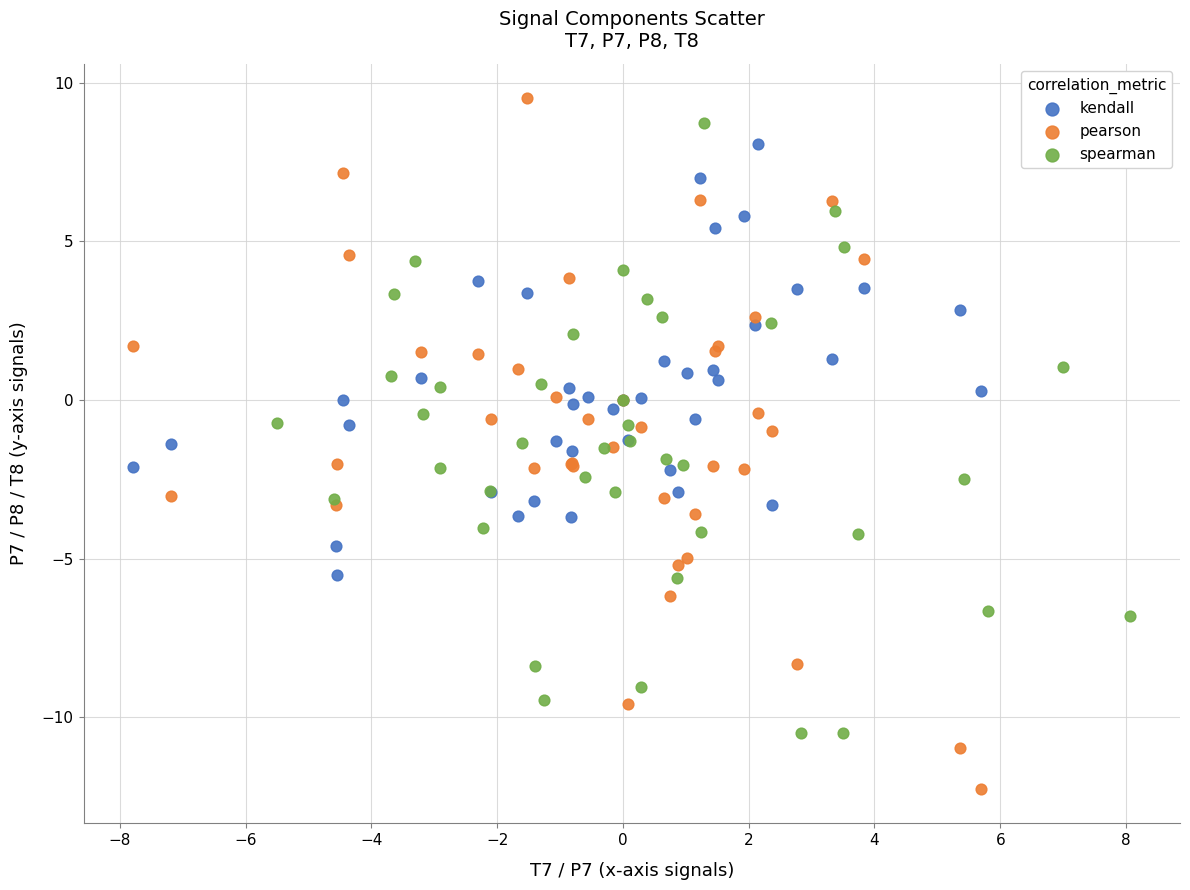

Which series has the largest Y range (max minus min)?

pearson